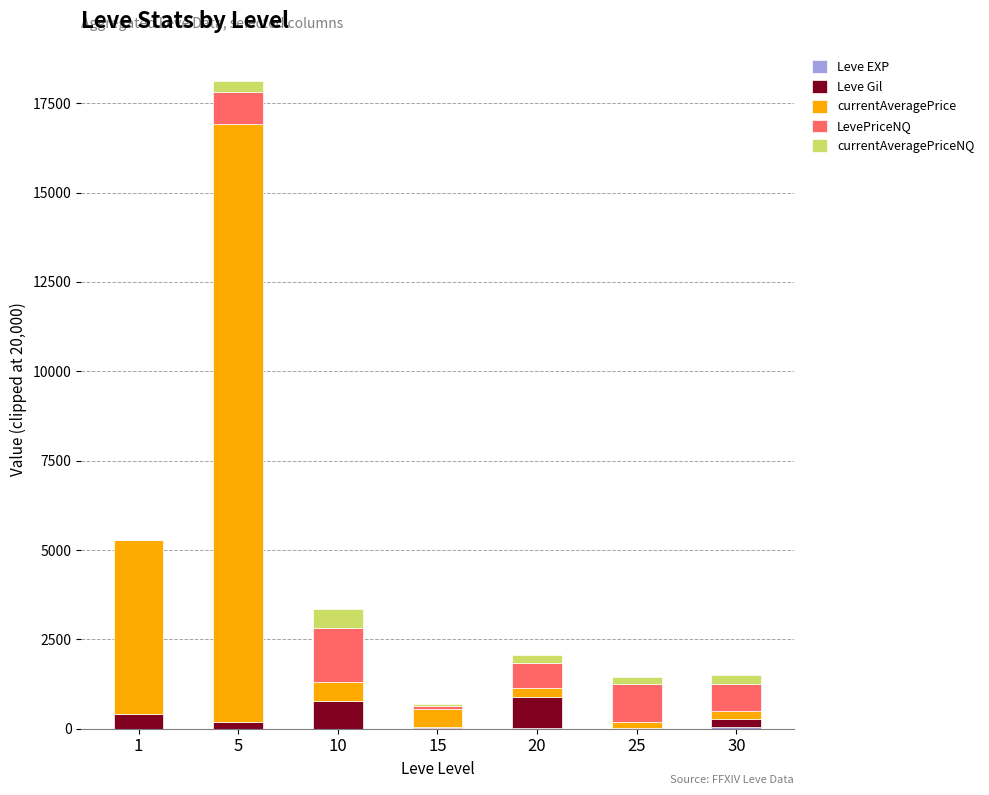

At which category is the sum across all series the highest?

5